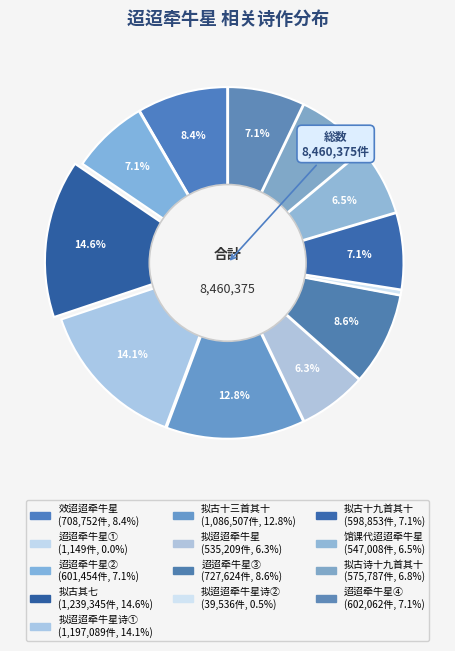

Rank the categories by value from lowest to highest.

迢迢牵牛星 (1149), 拟迢迢牵牛星诗 (39536), 拟迢迢牵牛星 (535209), 馆课代迢迢牵牛星, 拟古诗十九首 其十 迢迢牵牛星, 拟古十九首 其十 迢迢牵牛星, 迢迢牵牛星 (601454), 迢迢牵牛星 (602062), 效迢迢牵牛星, 迢迢牵牛星 (727624), 拟古十三首 其十 迢迢牵牛星, 拟迢迢牵牛星诗 (1197089), 拟古 其七 迢迢牵牛星